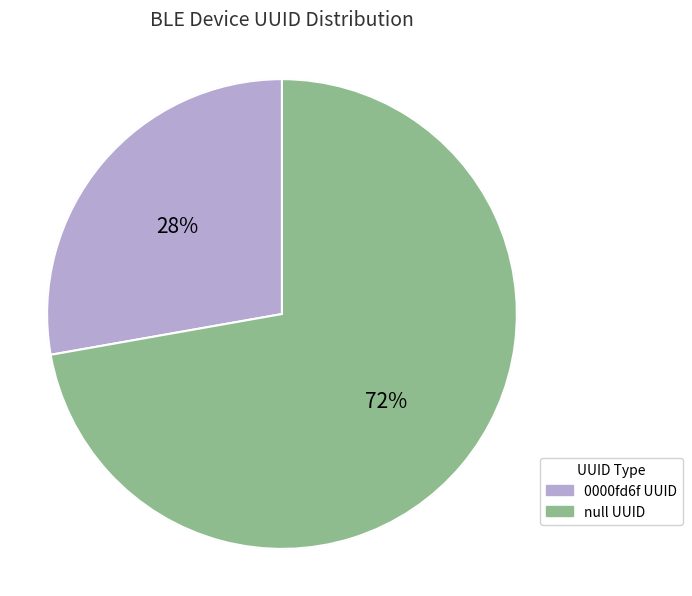

To the nearest percent, what is the average slice percentage?

50%